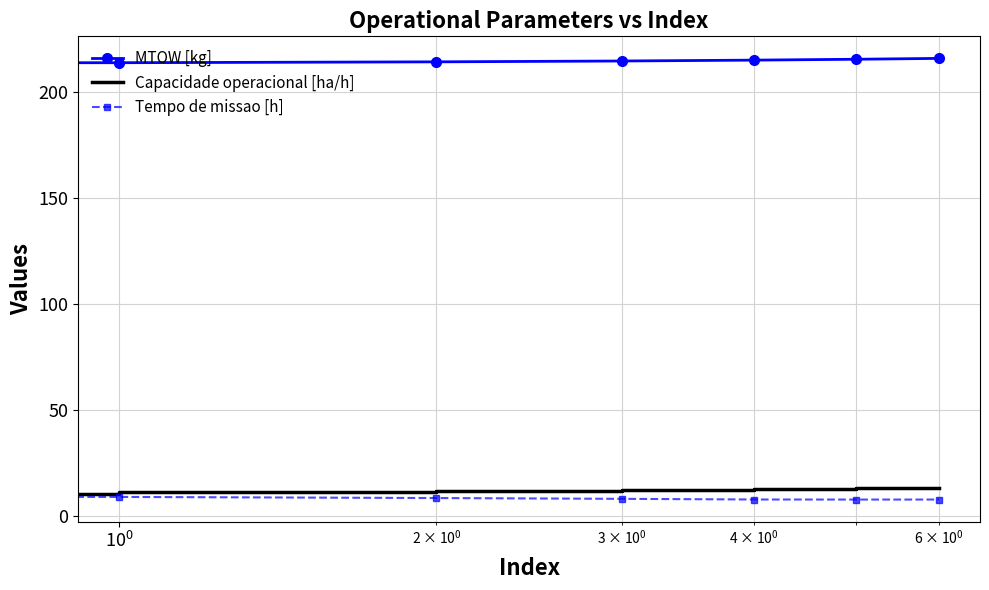

Which series has the largest total across all categories?

MTOW [kg]